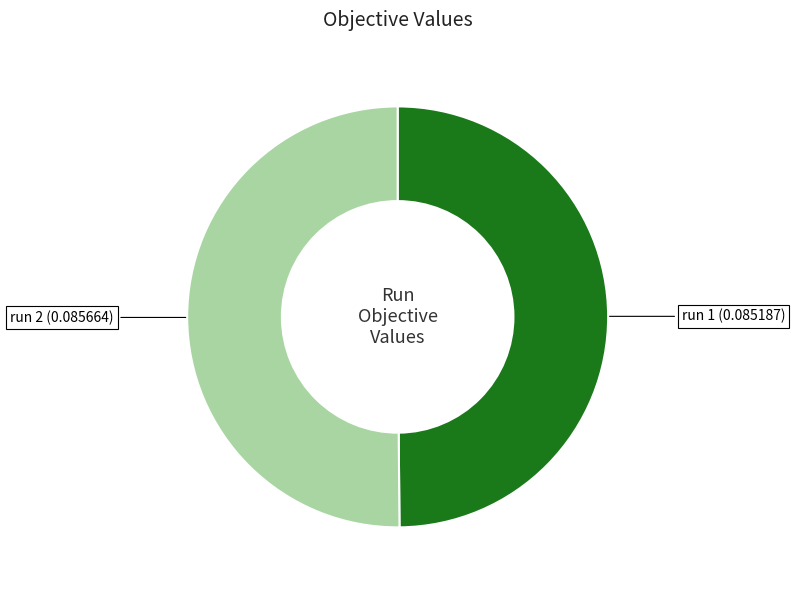

How many segments does this pie chart have?

2